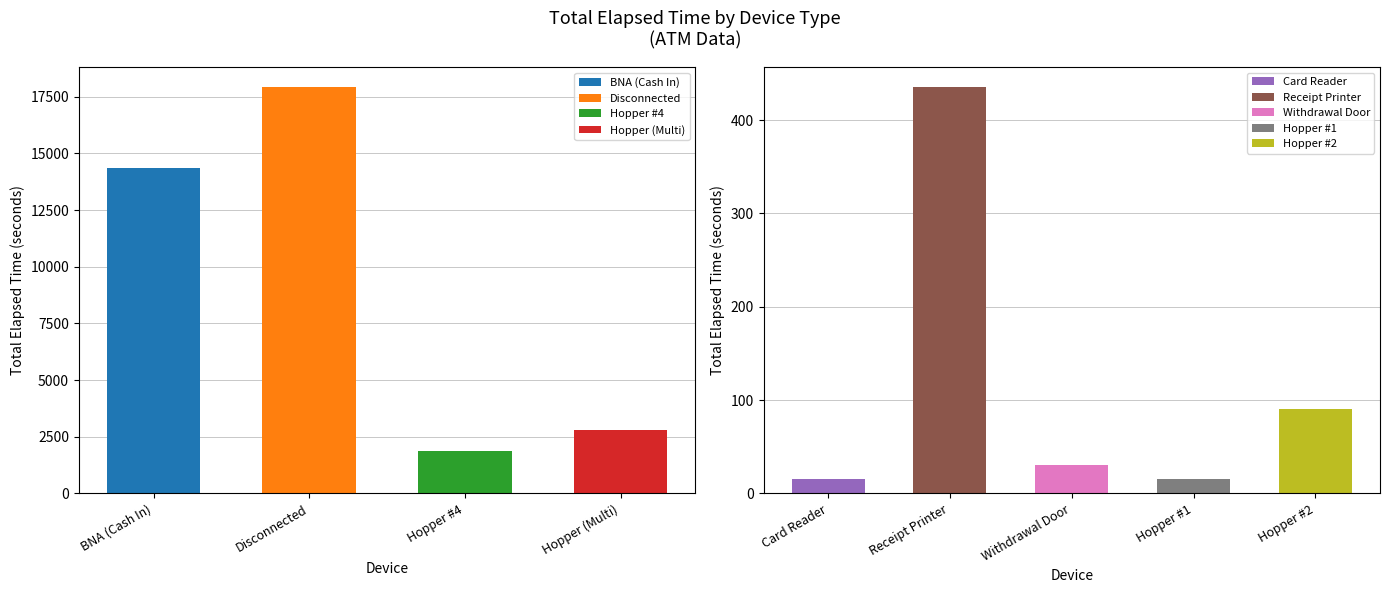

What is the sum of all Hopper #4 values?

1860